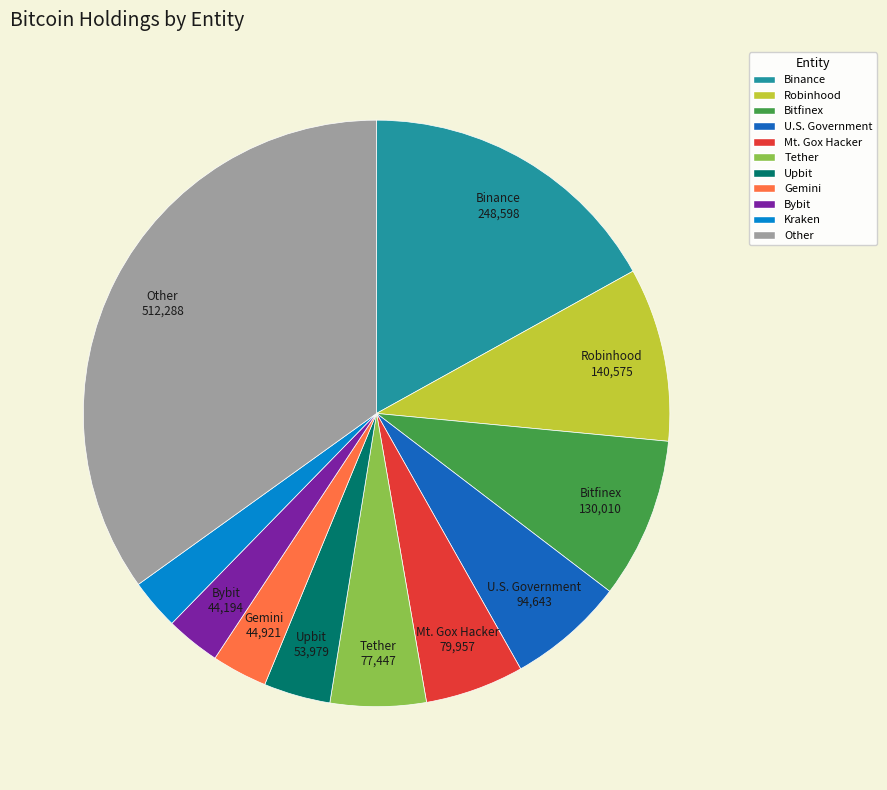

Is it true that Bitfinex is 23% of the pie?

False